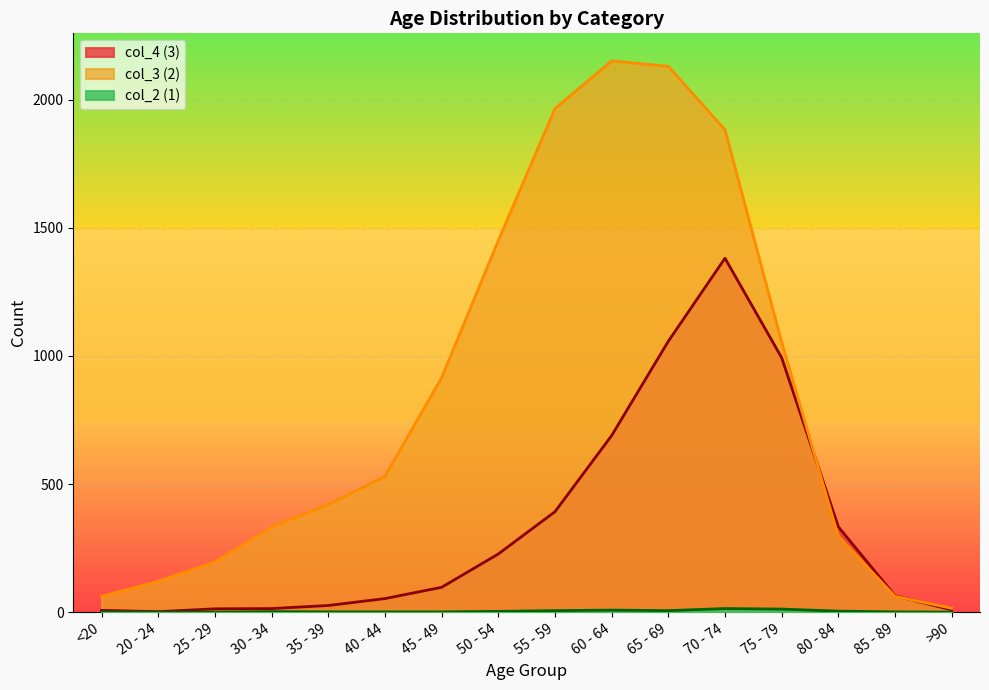

At how many categories does at least one series exceed 2055?

2